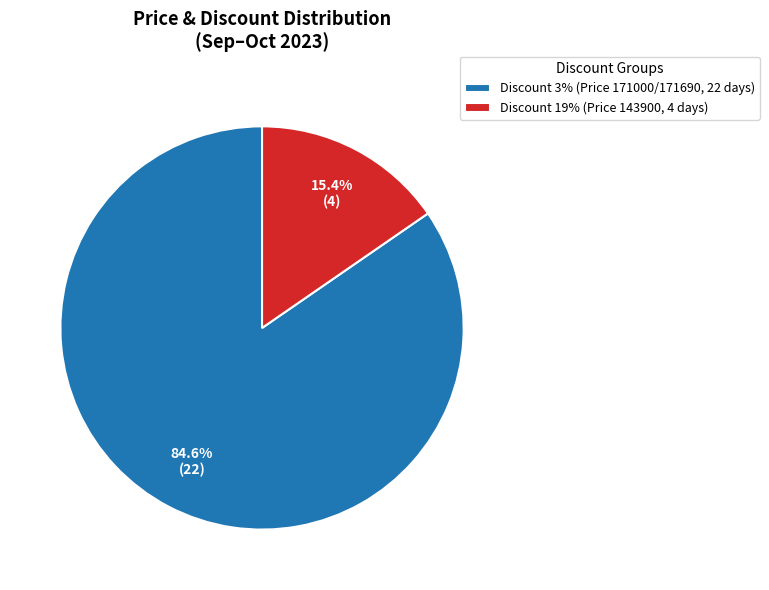

What percentage is NOT represented by Discount 19% (Price 143900, 4 days)?

84.6%